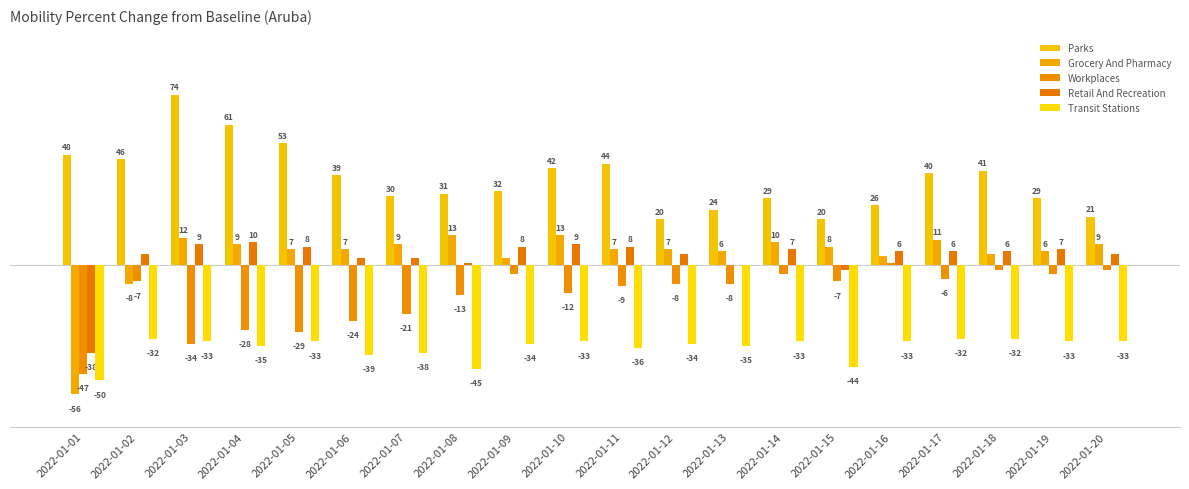

Where is Workplaces nearest to the value -23?

2022-01-06